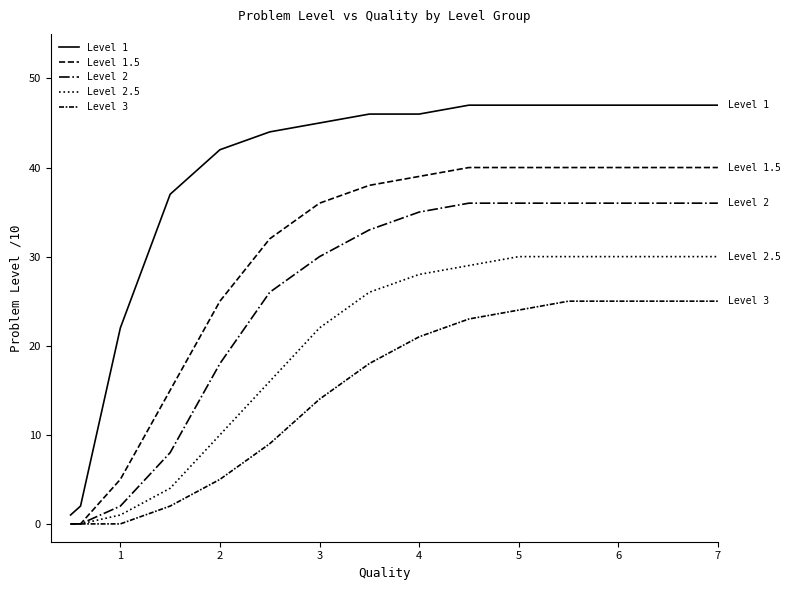

True or false: Level 1 and Level 2 cross at least once.

False